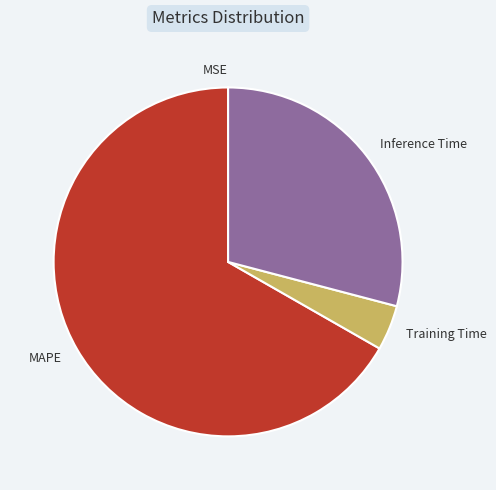

Combined, do Inference Time and MAPE account for over 50%?

Yes